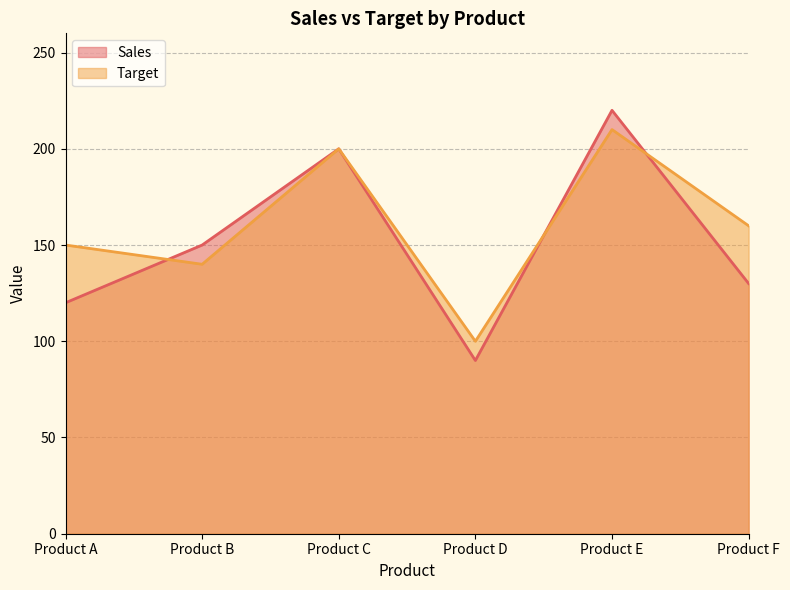

List the series in order of their overall mean, lowest first.

Sales, Target